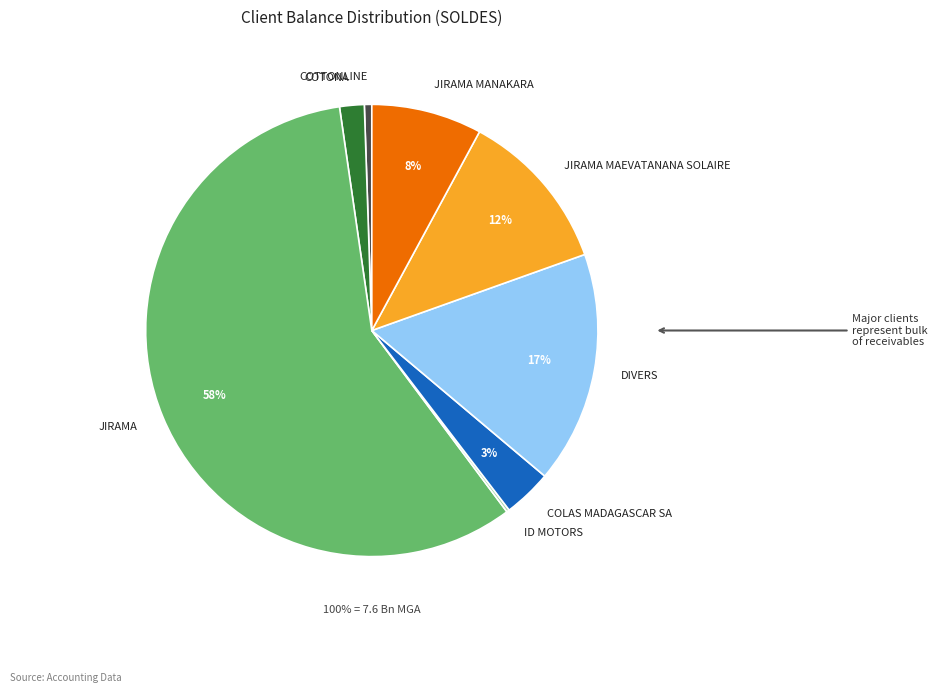

True or false: JIRAMA accounts for 58% of the total.

True